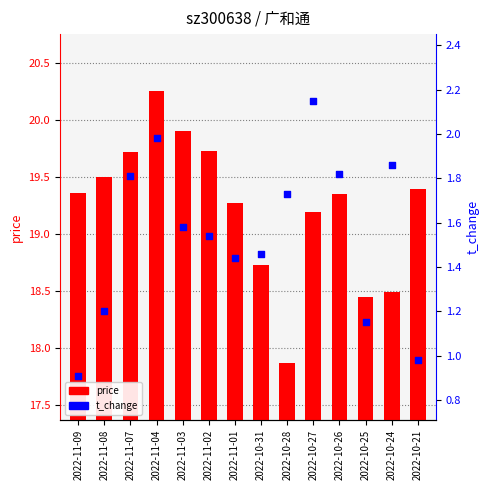

At how many categories does at least one series exceed 19?

10